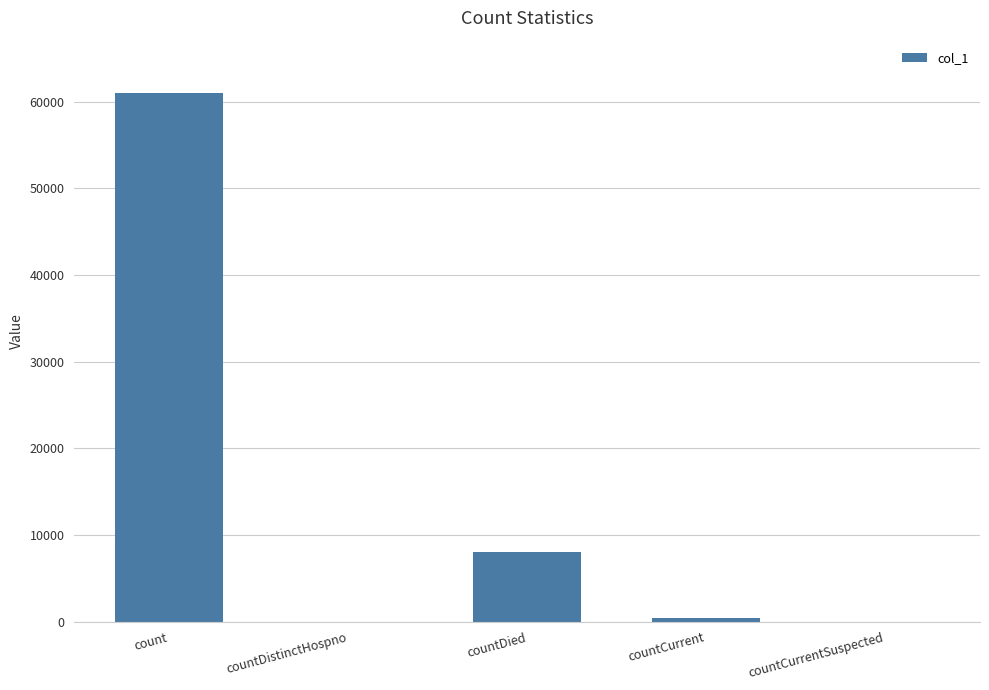

At which label is the value closest to 30465?

countDied